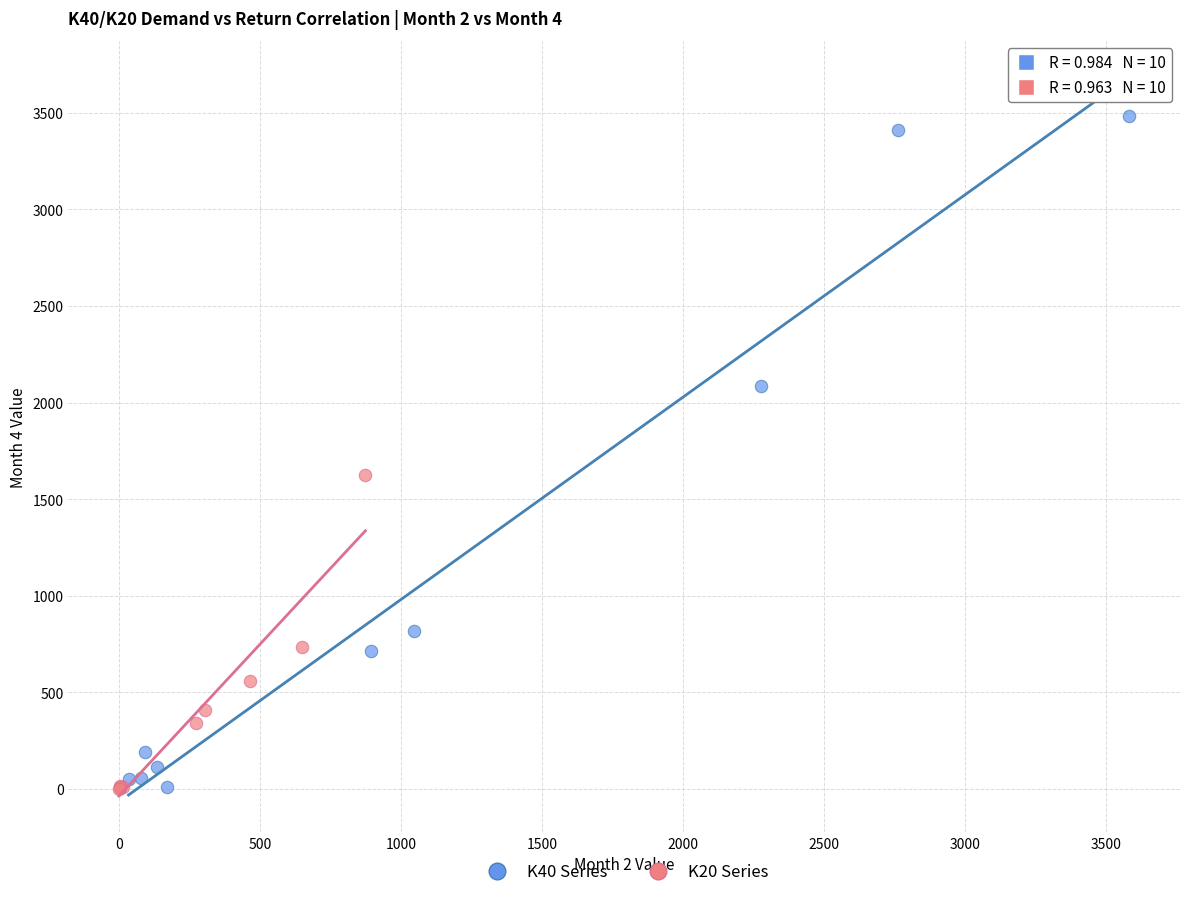

What are all the series names shown in the legend?

K40 Series, K20 Series